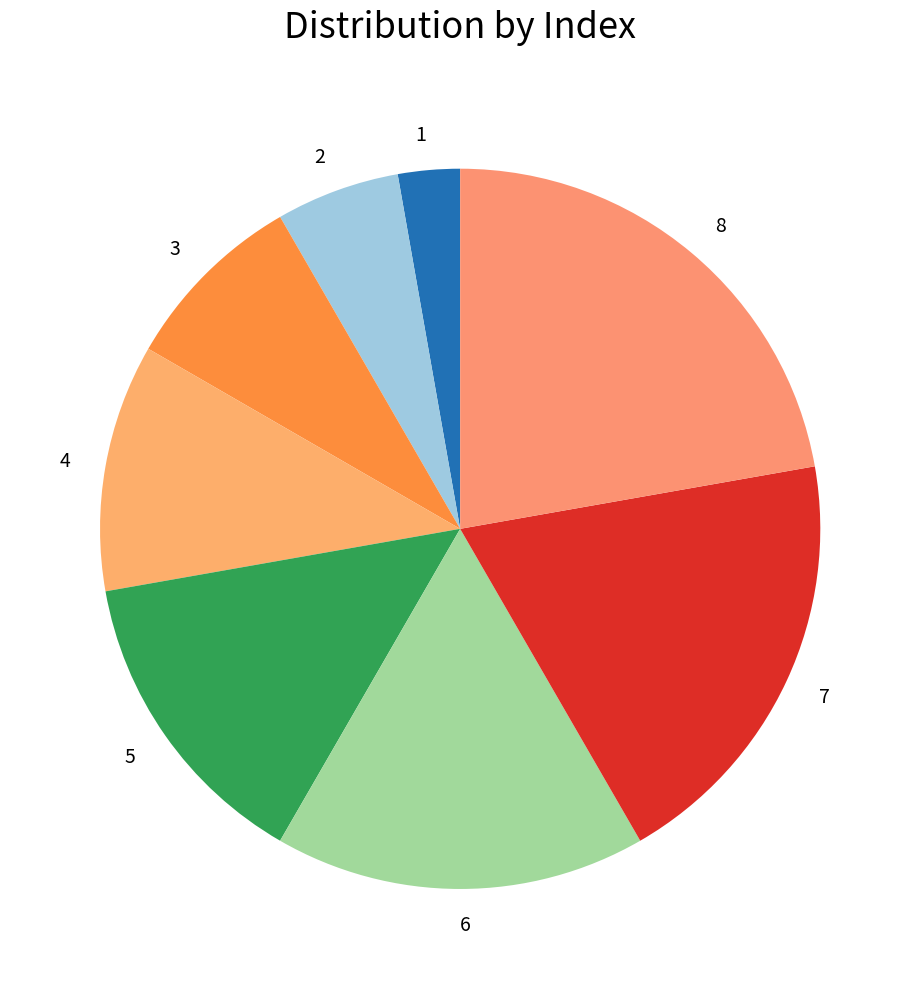

Between 7 and 1, which is larger?

7